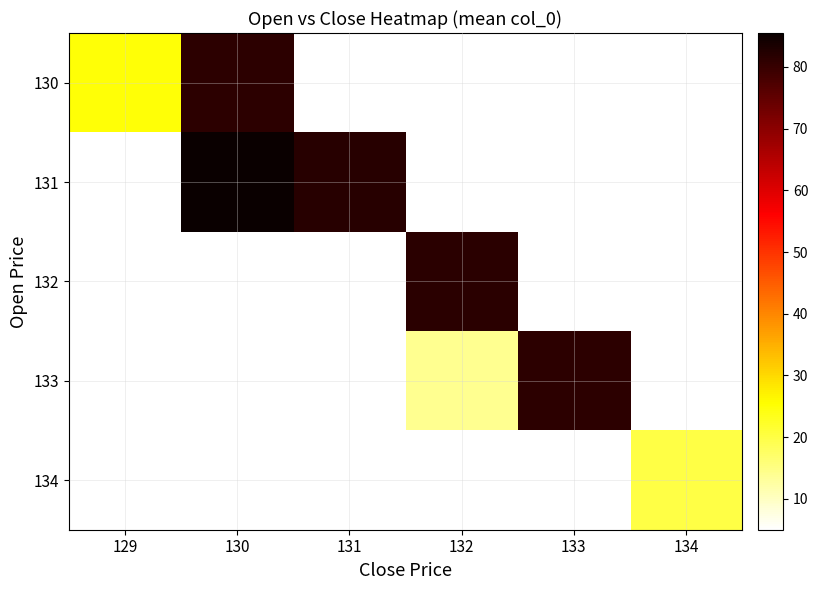

What is the greatest value displayed?

85.5